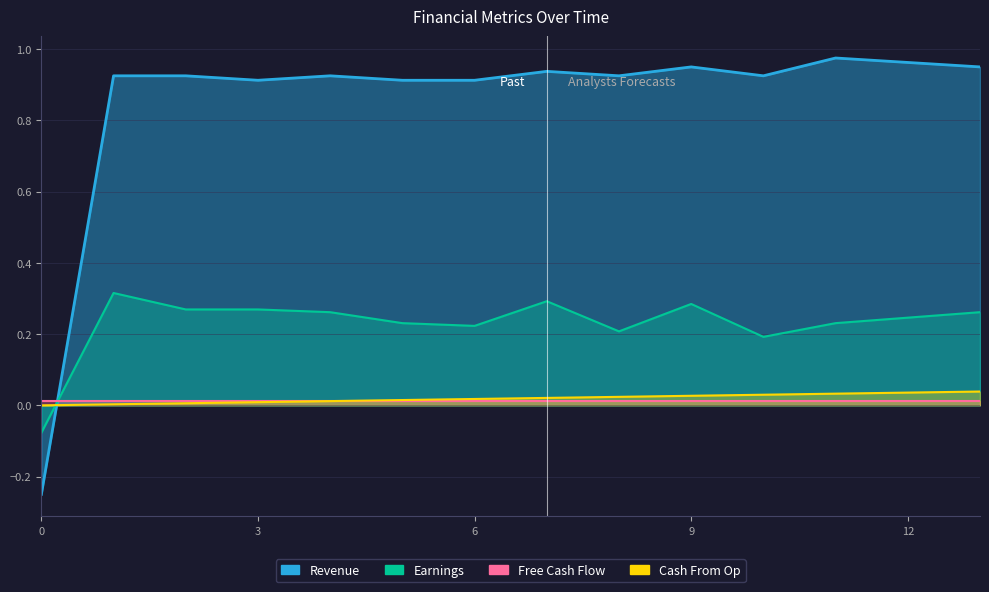

What is the total value across all series at 8?

1.2